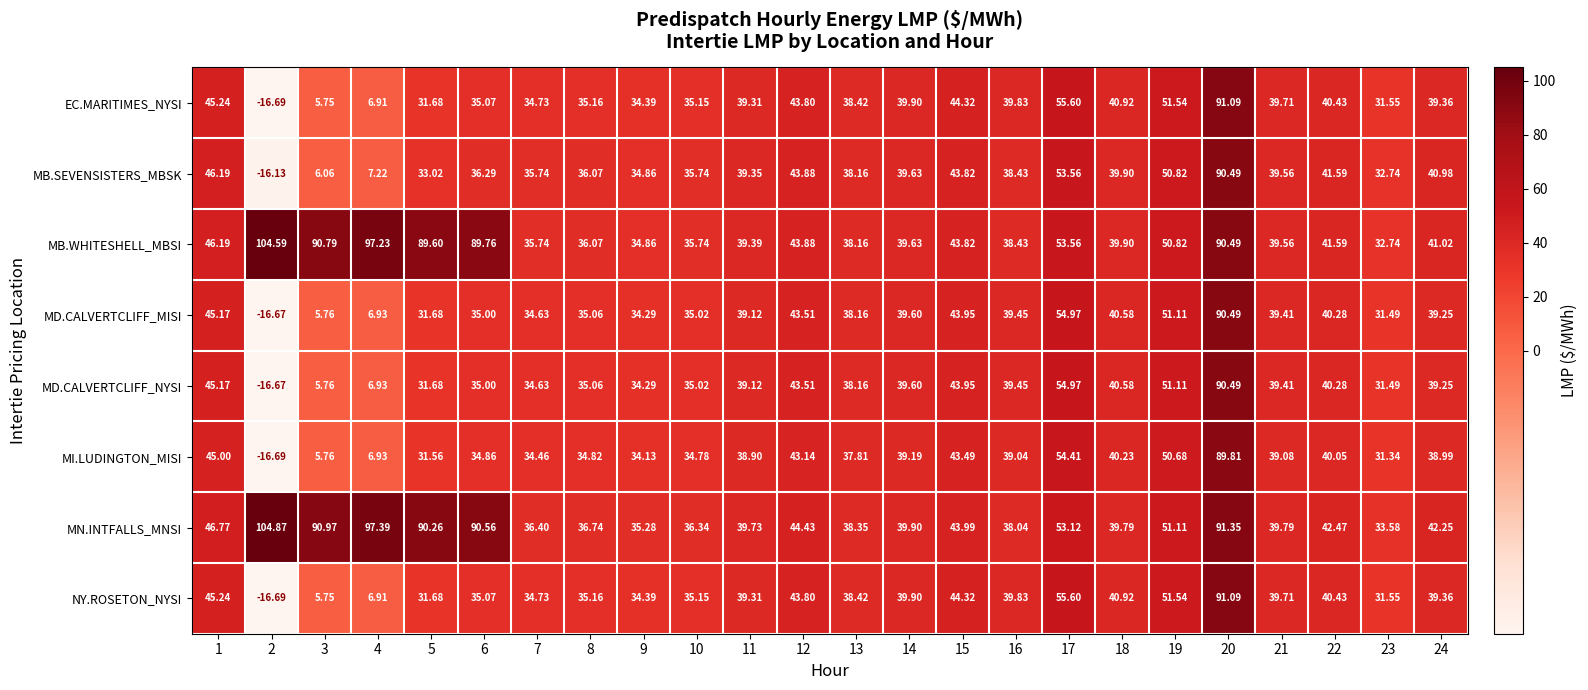

Is the value of MD.CALVERTCLIFF_NYSI at 21 greater than the value of MI.LUDINGTON_MISI at 4?

Yes